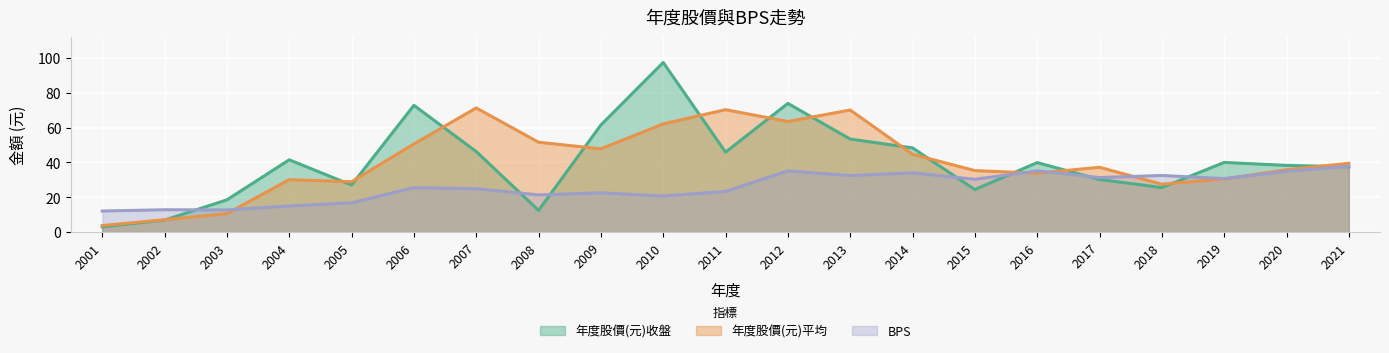

The BPS series shows 20.7 at 2004. True or false?

False